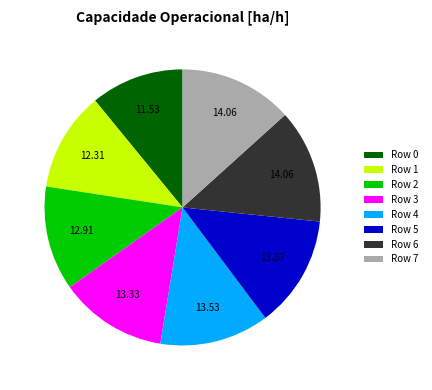

Does any single category account for the majority?

No